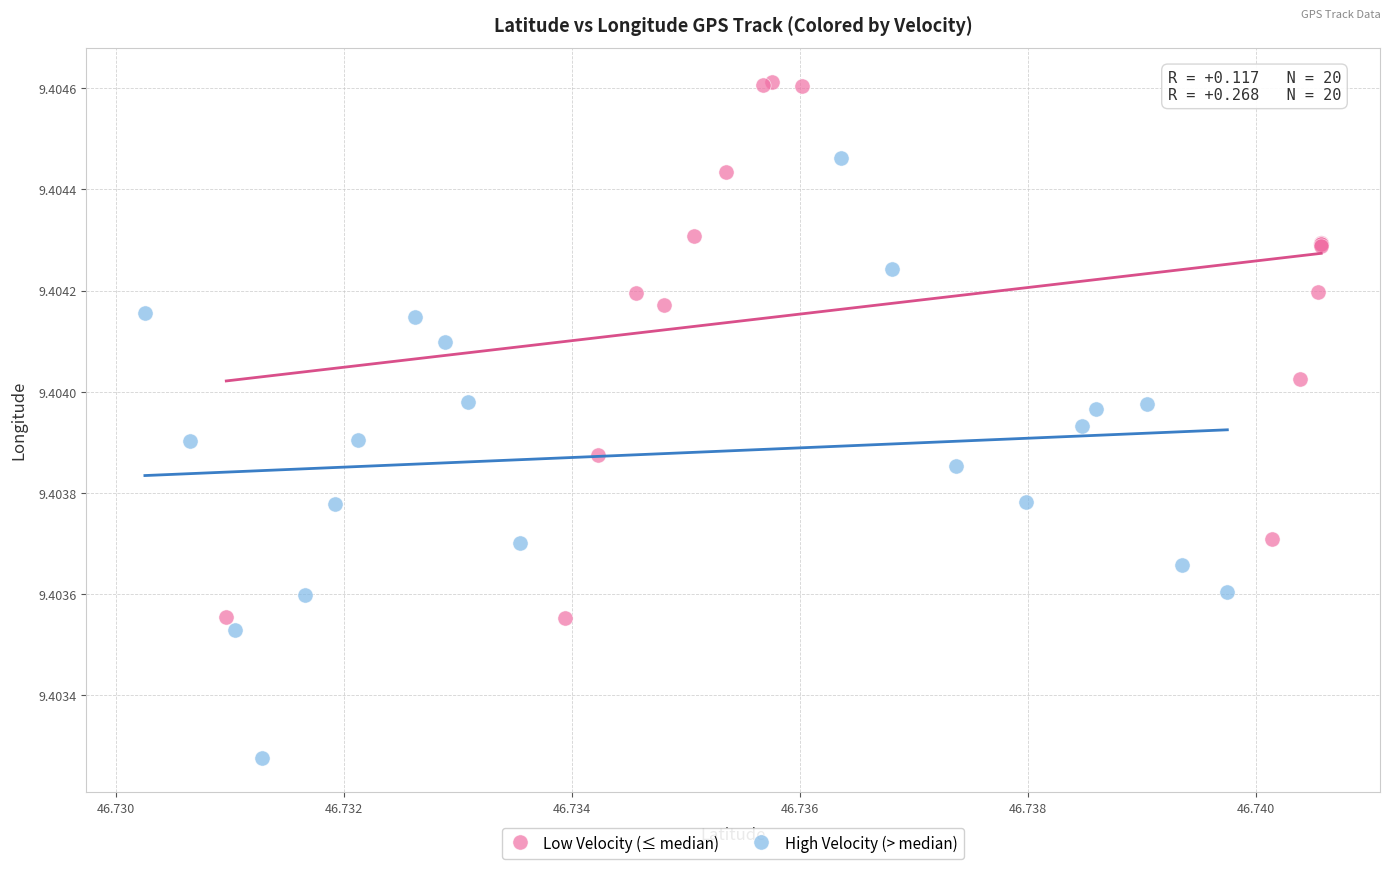

Which series reaches the maximum Y coordinate?

Low Velocity (≤ median)